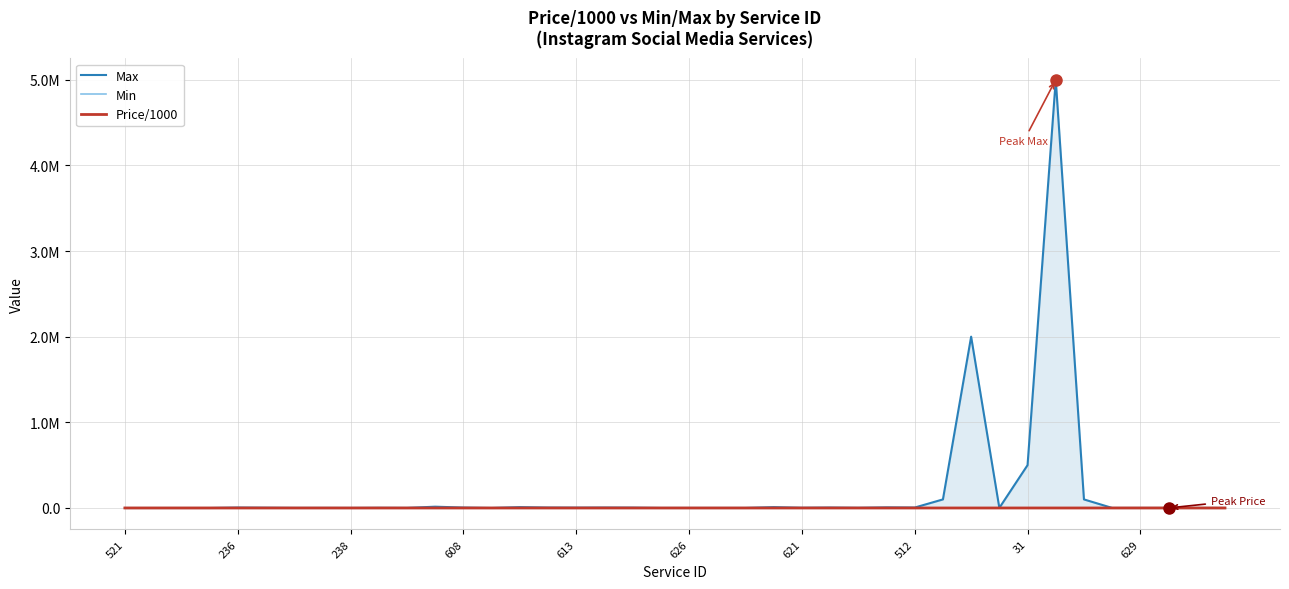

What is the highest value of the Min series?

1000.0